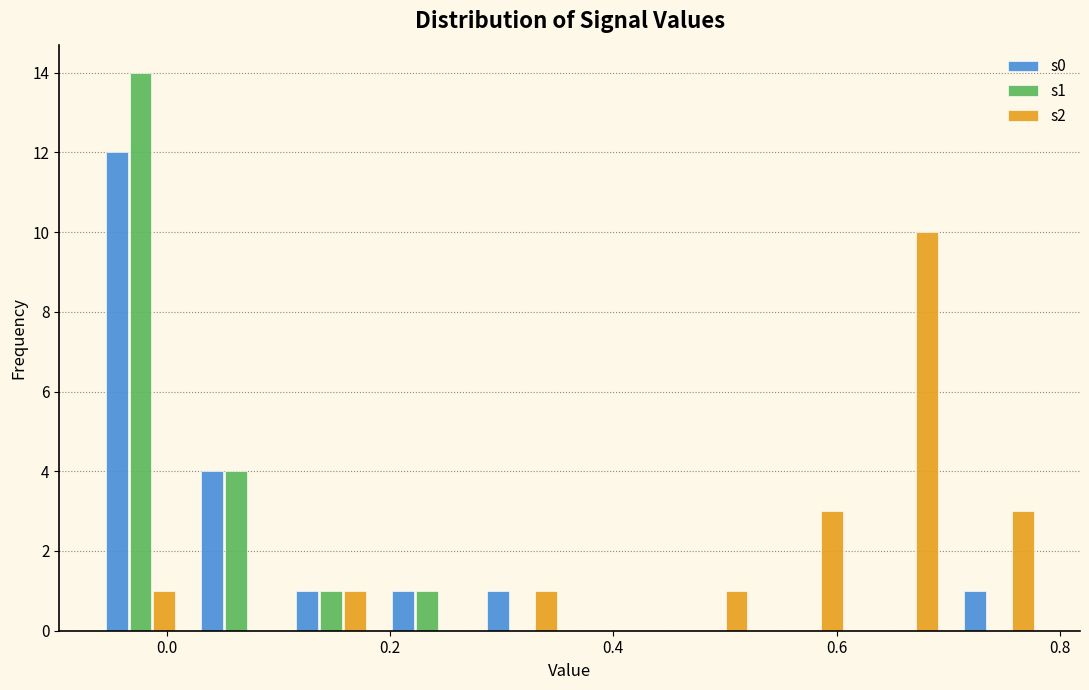

What is the height of the s2 bar covering 0.54 to 0.62 on the x-axis? Neither the bar edges nor the heights are printed on the chart, so give them approximately, as read against the axes.

3